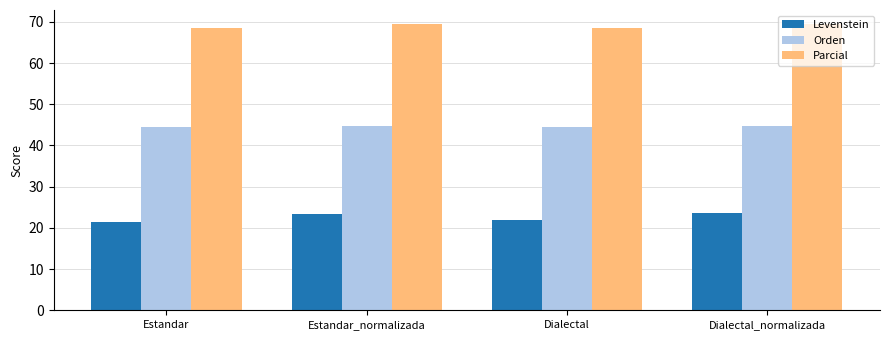

What is the difference between the maximum and minimum values in the Levenstein series?

2.3